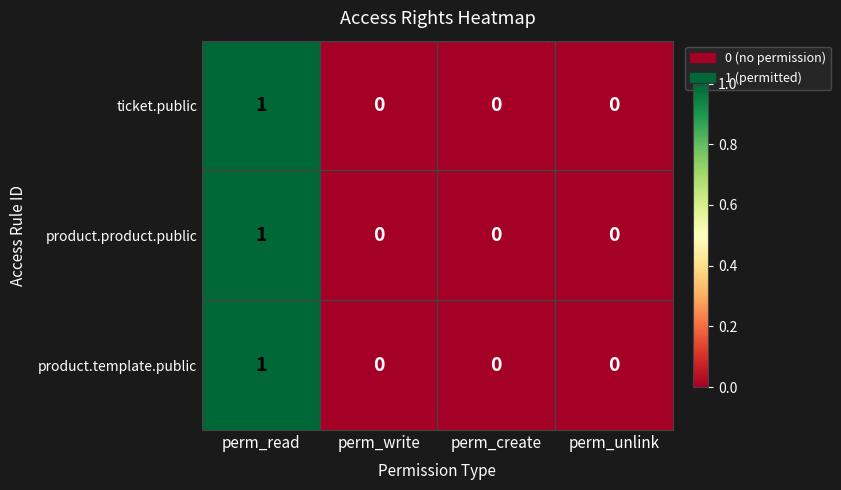

How many positive values does the ticket.public series have?

1